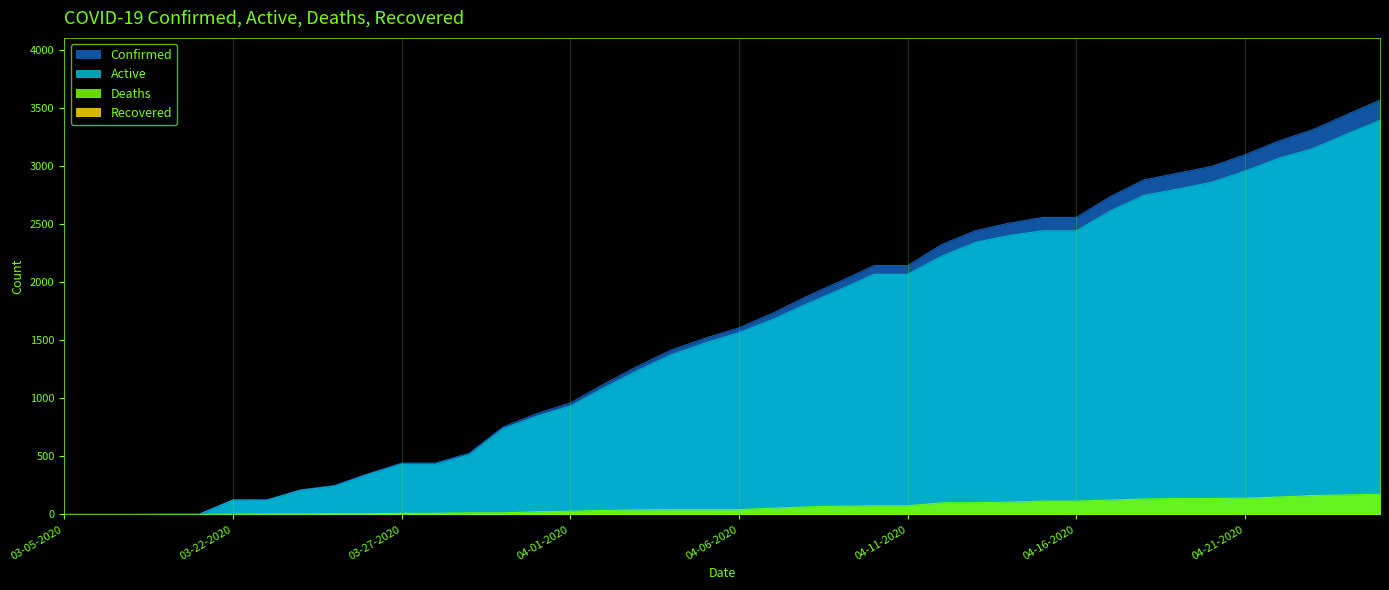

The value of Confirmed at 04-14-2020 is 2509. True or false?

True